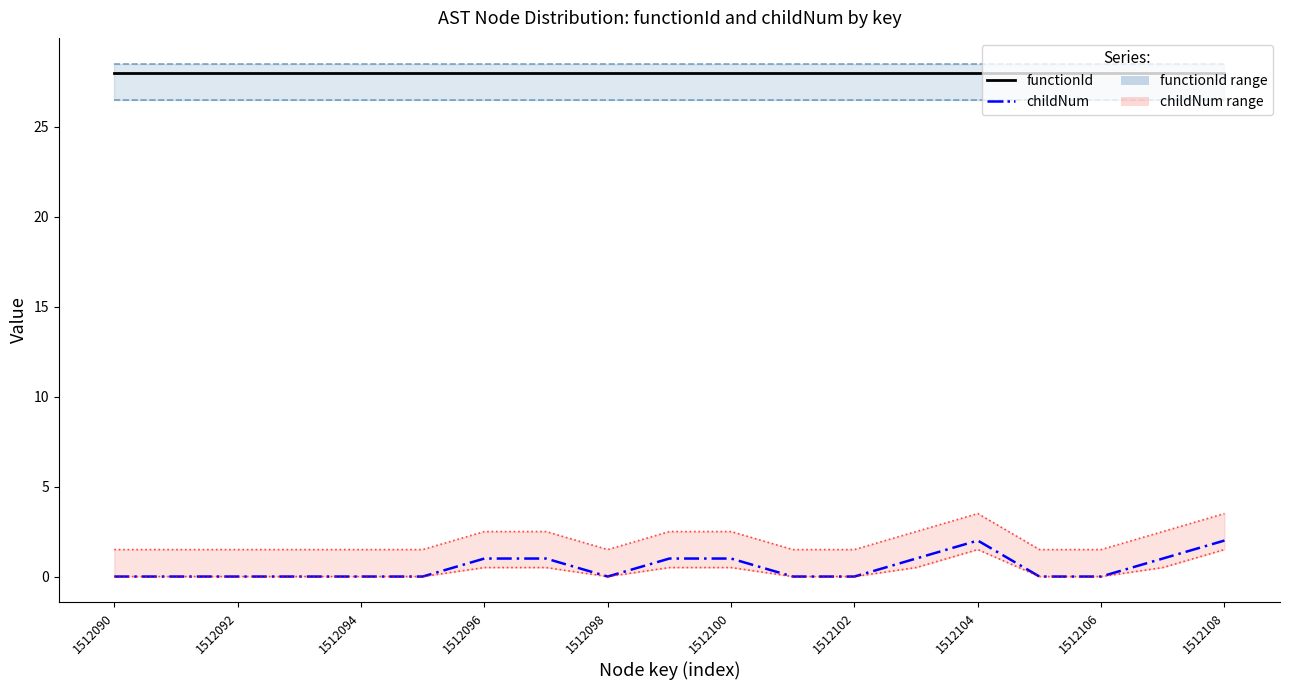

Reading right to left, list all the values displayed in this chart.

functionId: 28	28	28	28	28	28	28	28	28	28	28	28	28	28	28	28	28	28	28
childNum: 2	1	0	0	2	1	0	0	1	1	0	1	1	0	0	0	0	0	0